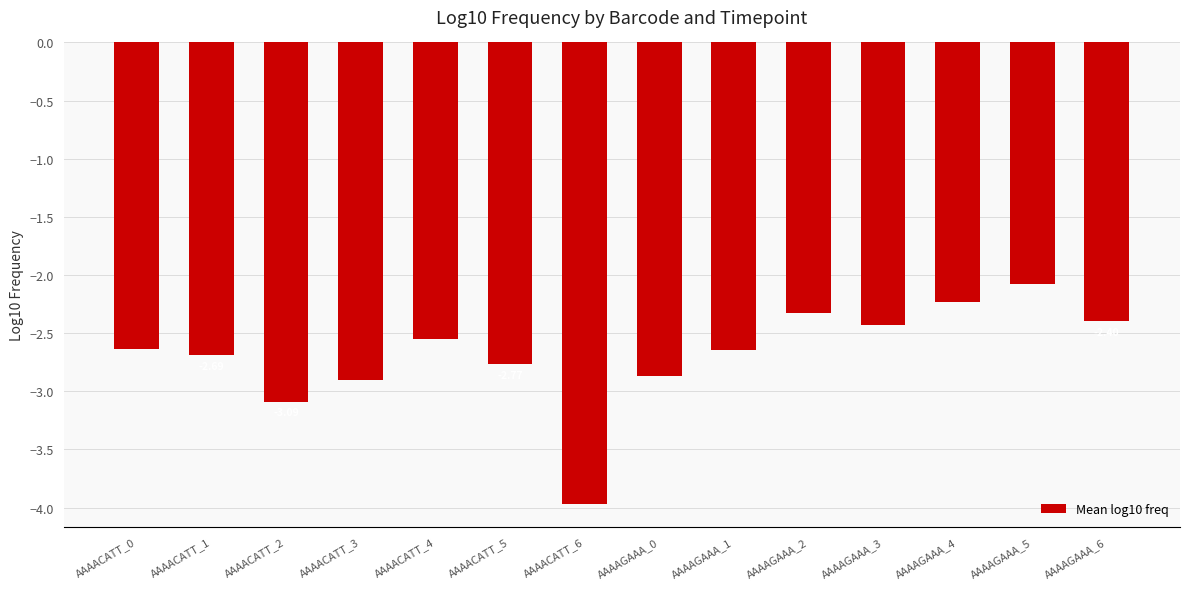

What is the smallest value displayed?

-4.0